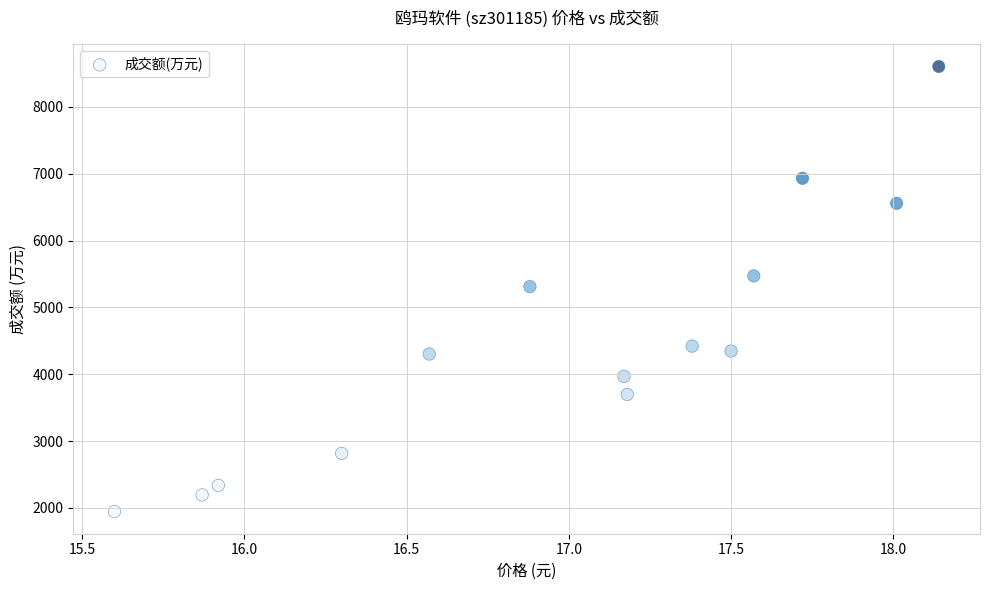

What is the range of Y values (max minus min)?

6658